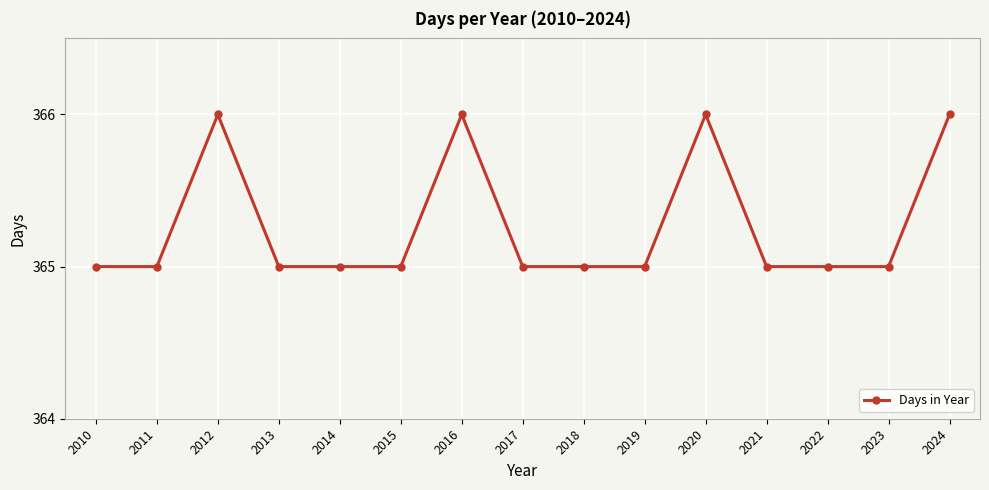

Approximately how many times larger is the value at 2010 compared to 2021?

1.0